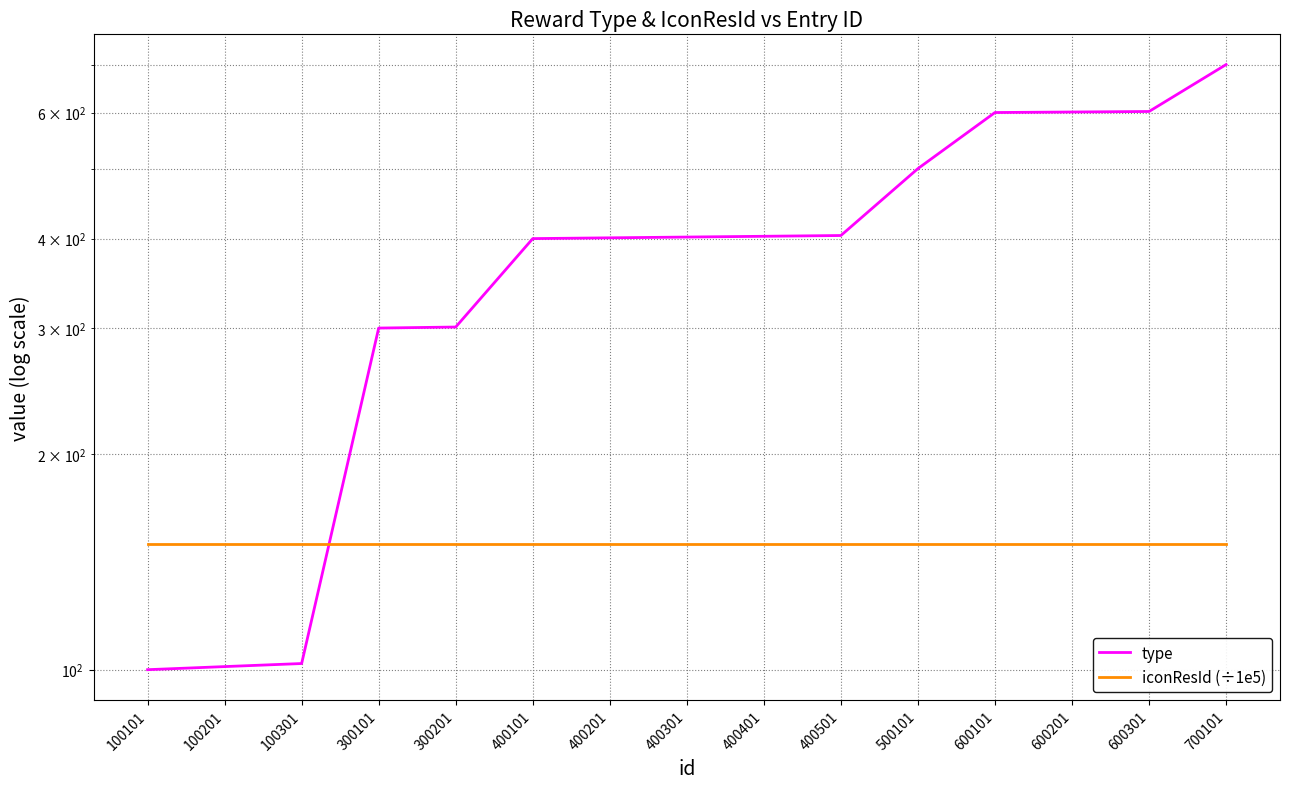

Reading left to right, extract all data points from this chart.

type: 100.0	101.0	102.0	300.0	301.0	400.0	401.0	402.0	403.0	404.0	501.0	600.0	601.0	602.0	700.0
iconResId (÷1e5): 150.0	150.0	150.0	150.0	150.0	150.0	150.0	150.0	150.0	150.0	150.0	150.0	150.0	150.0	150.0